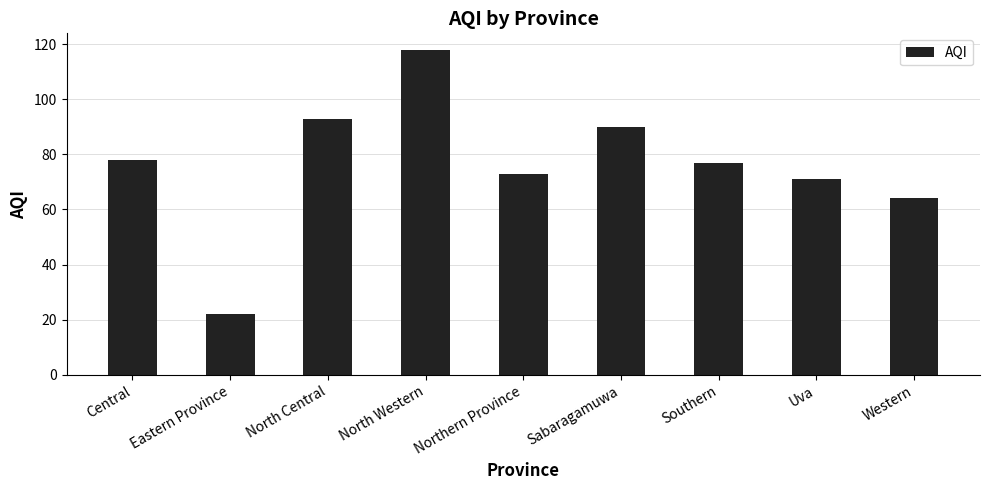

What is the sum of all values?

686